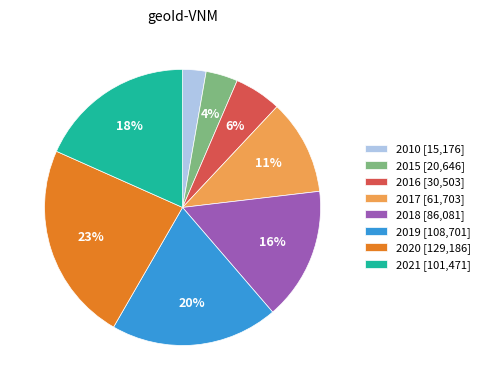

Combined, do 2017 [61,703] and 2015 [20,646] account for over 50%?

No